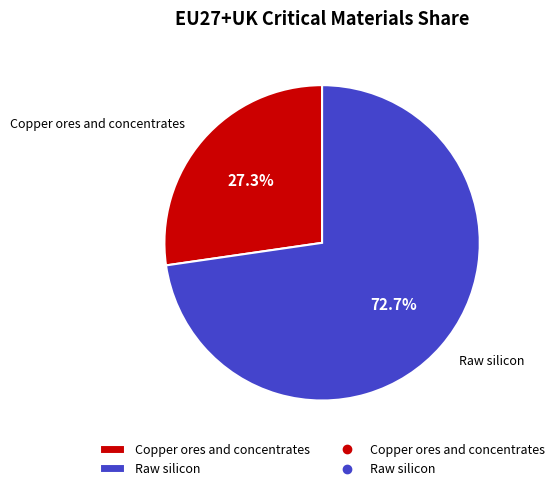

To the nearest percent, what is the difference between the Raw silicon and Copper ores and concentrates slice percentages?

45%